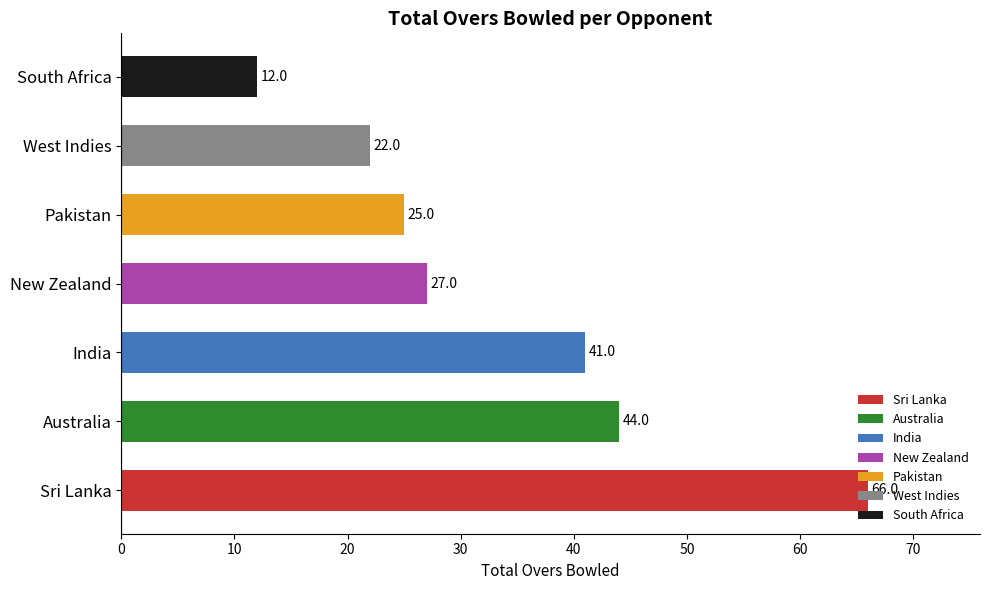

The value at Pakistan is 25. True or false?

True